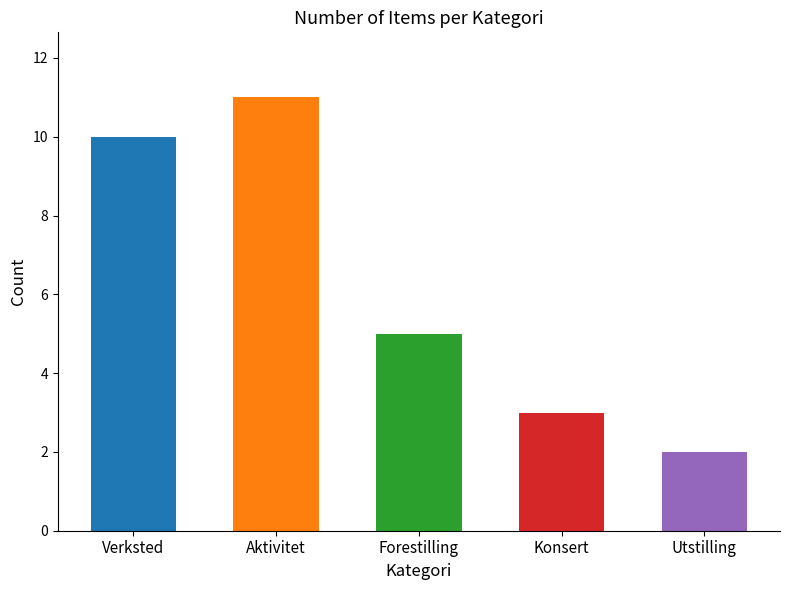

At which label is the value closest to 6?

Forestilling